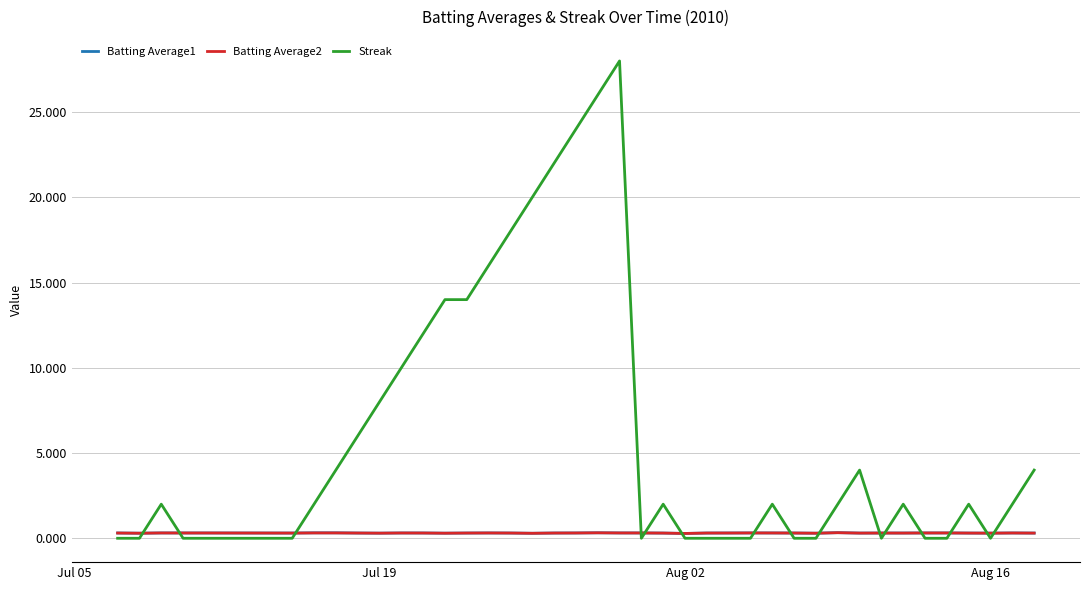

What is the difference between the maximum and minimum values in the Streak series?

28.0